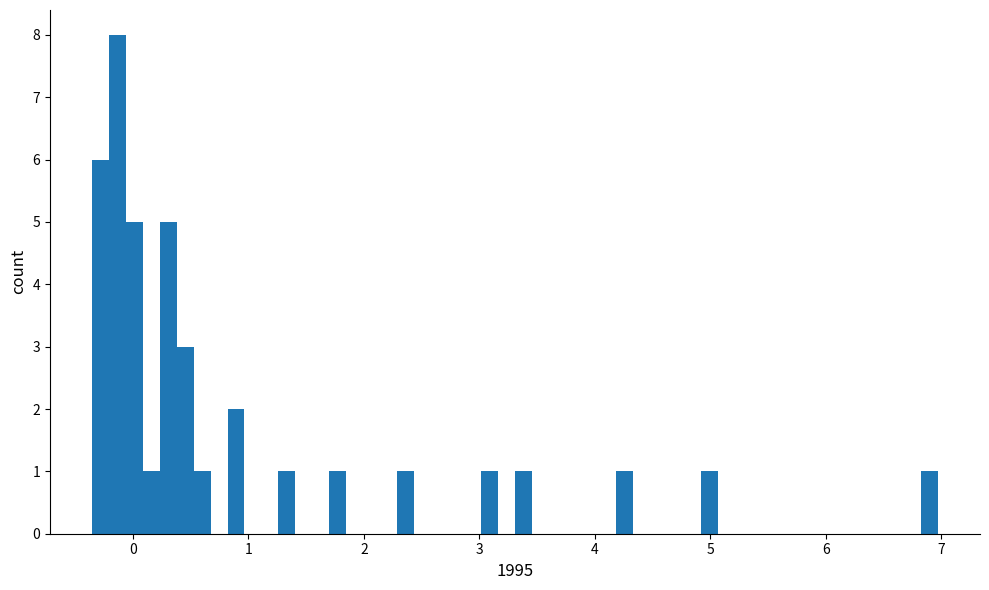

Read against the x-axis, roughly where is the centre of the tallest bar?

-0.1